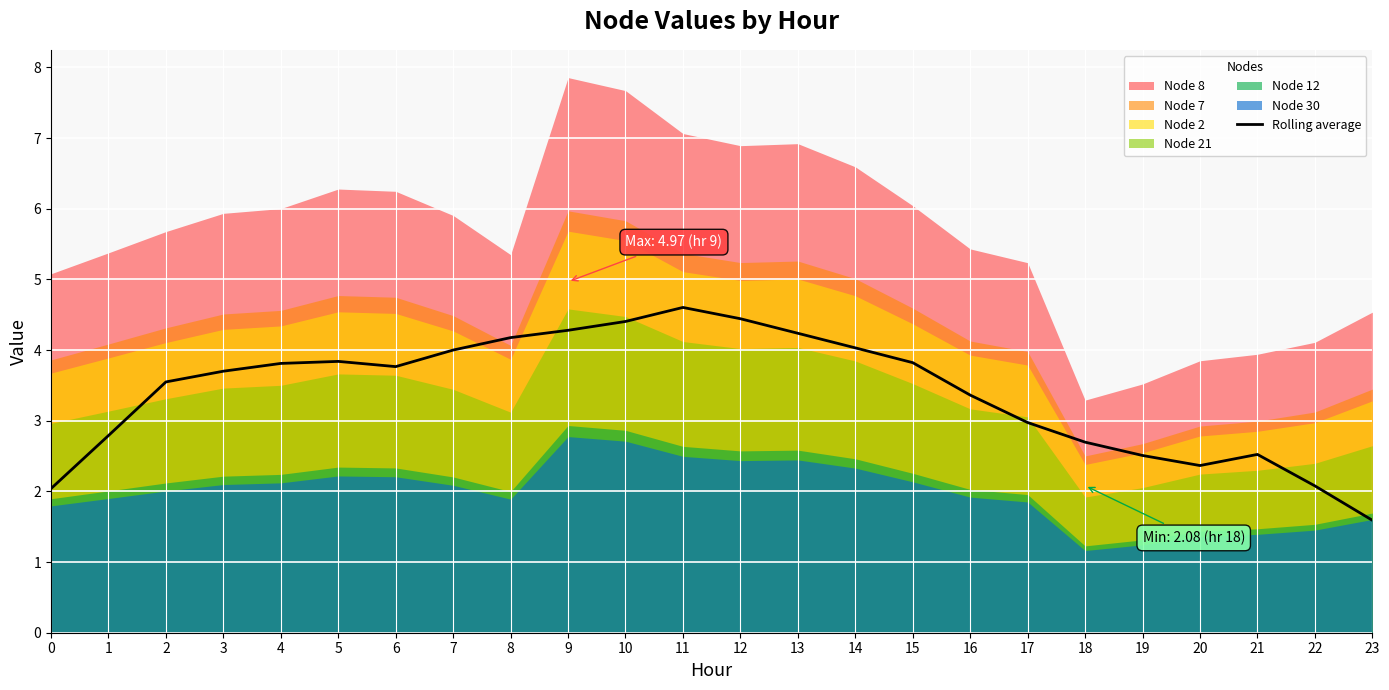

How many data points does each series have?

24